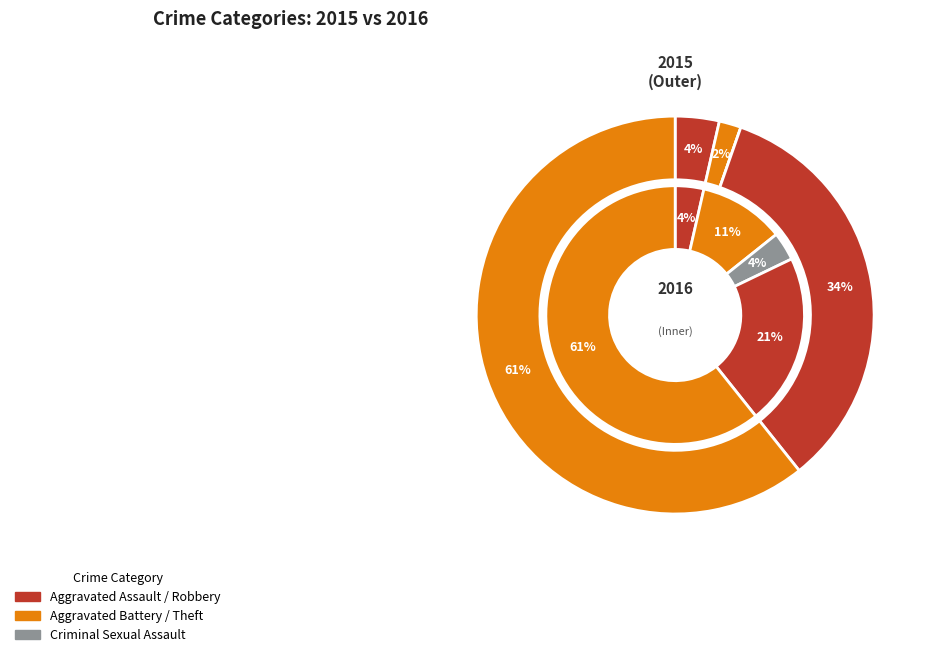

To the nearest percent, what portion does Aggravated Battery represent?

2%